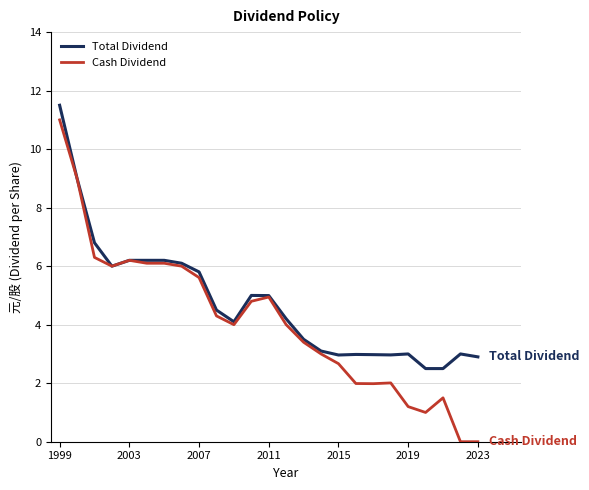

What is the greatest value displayed?

11.5